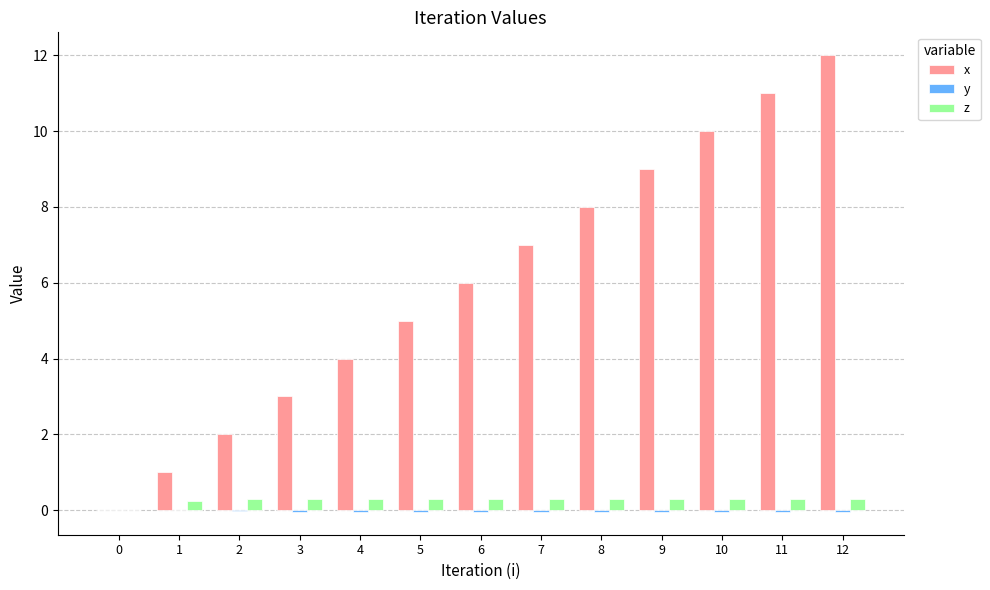

What is the total value across all series at 8?

8.3